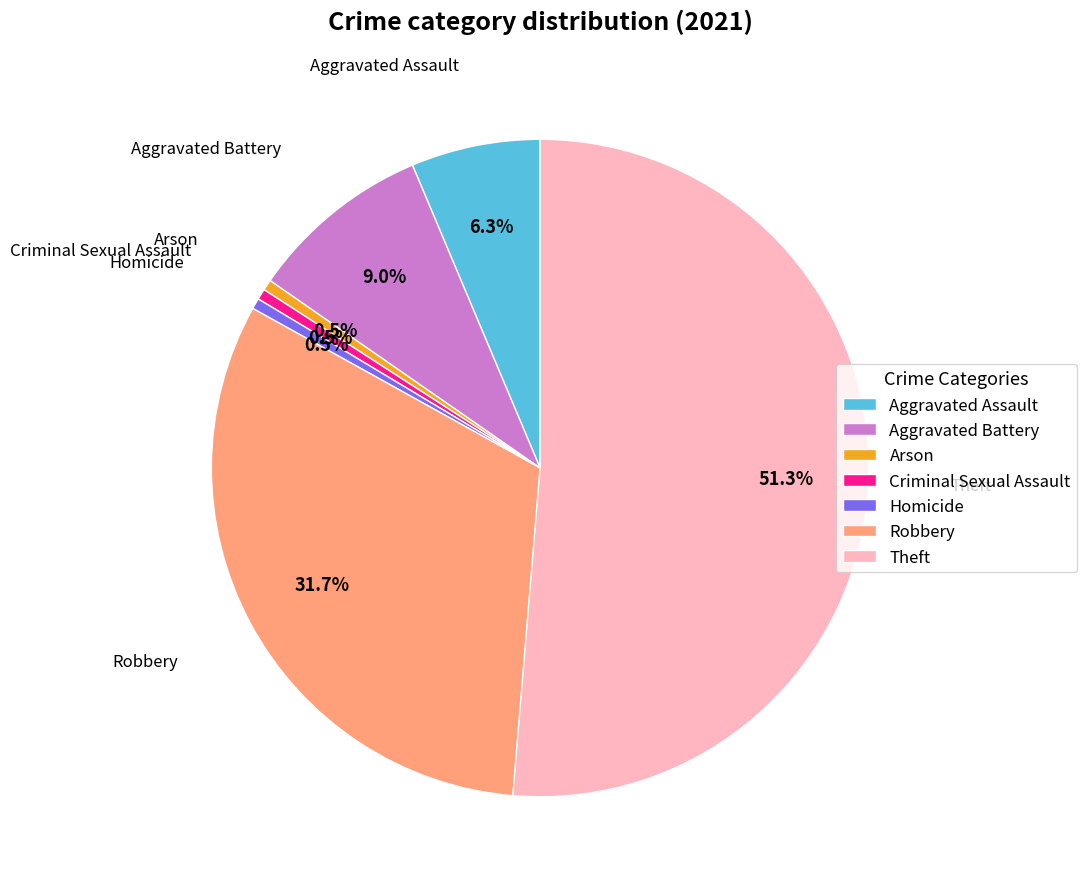

How much of the chart is everything except Aggravated Assault?

93.7%